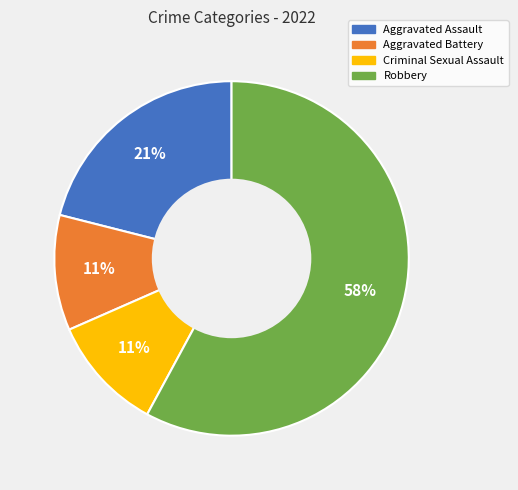

To the nearest percent, what is the combined percentage of Aggravated Battery and Aggravated Assault?

32%